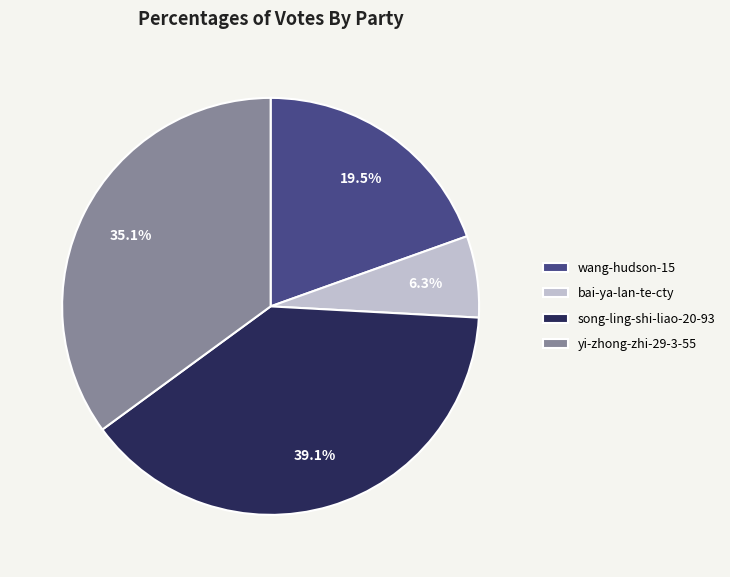

Do bai-ya-lan-te-cty and song-ling-shi-liao-20-93 together represent more than half of the pie?

No